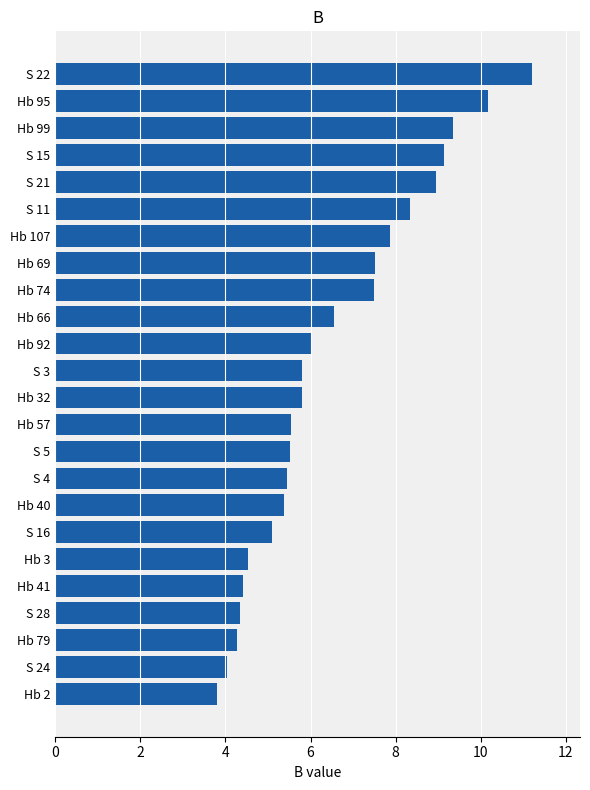

True or false: the data shows 4.0 at S 24.

True